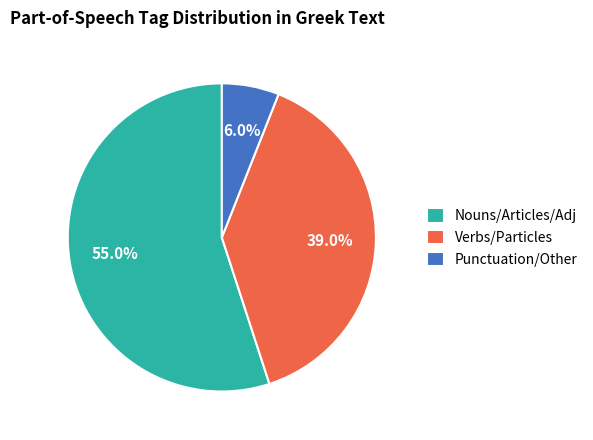

Does any single category account for the majority?

Yes